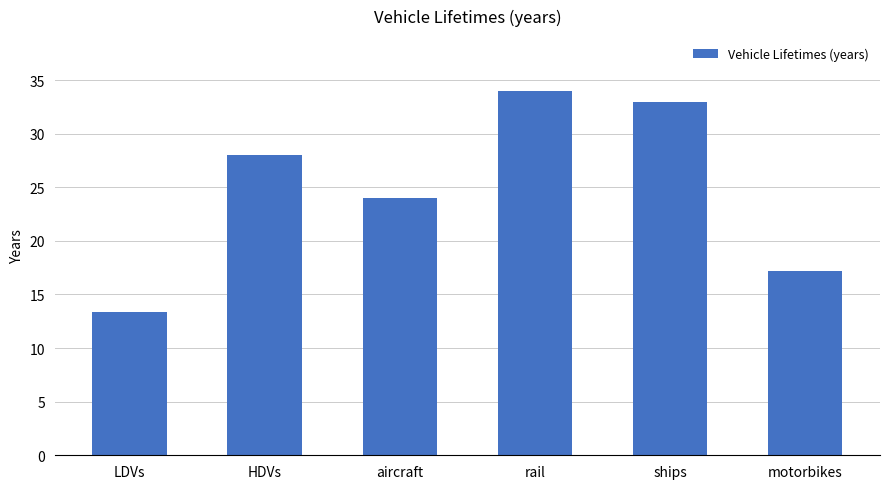

Rank the categories by value from highest to lowest.

rail, ships, HDVs, aircraft, motorbikes, LDVs